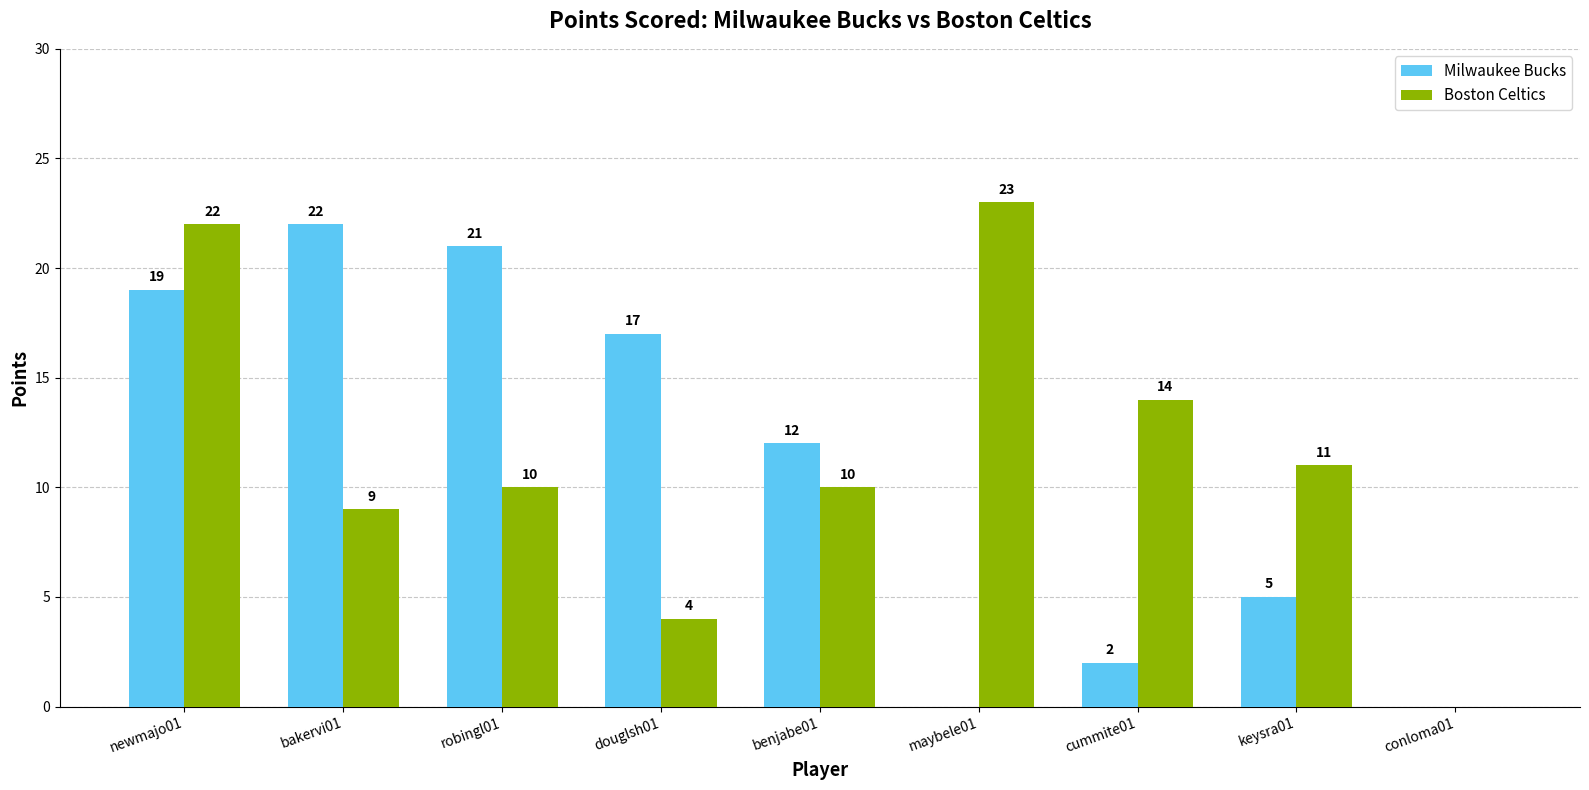

How many groups of bars are there?

9